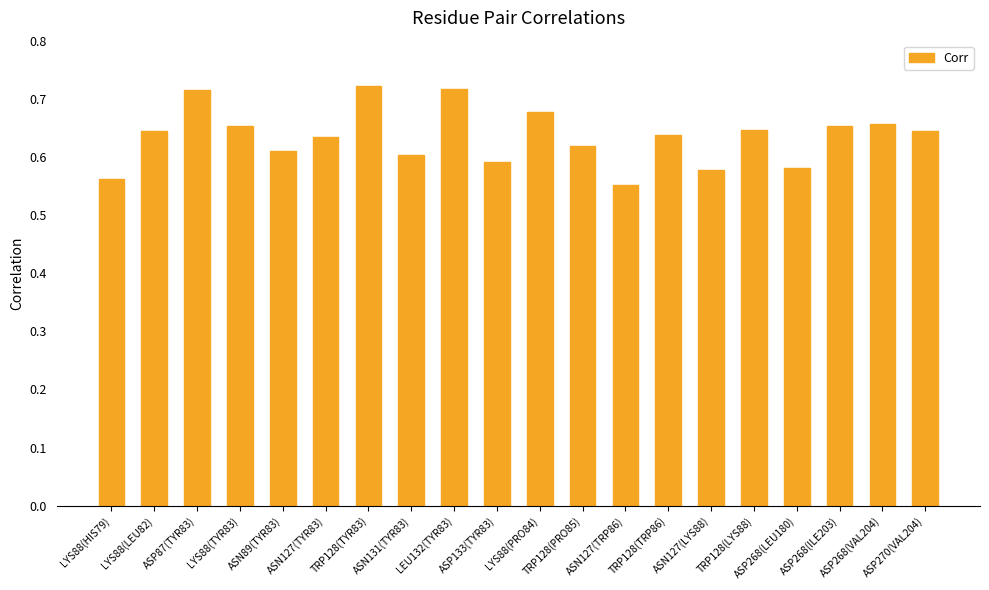

Count the values in the range 0 to 1.

20